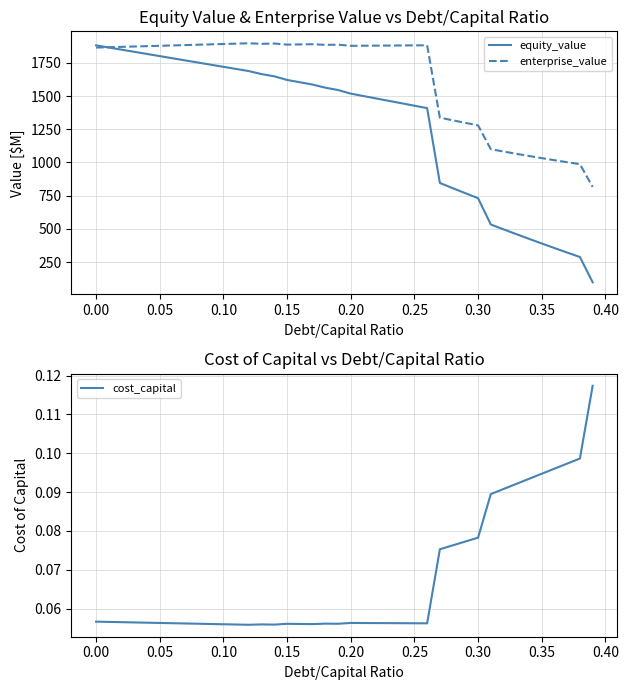

What is the minimum value for equity_value?

99.2